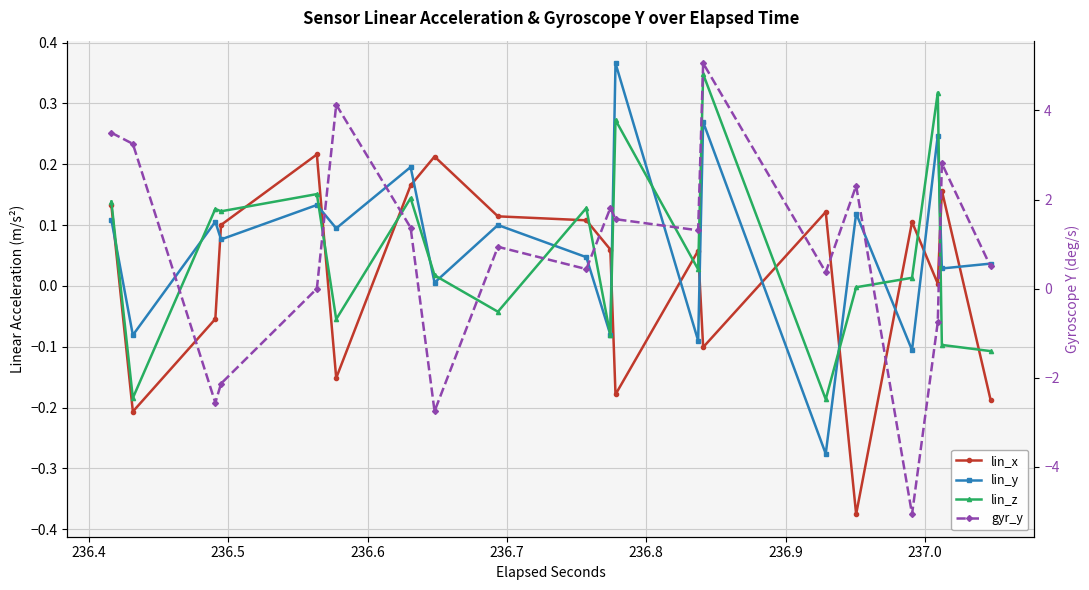

Where do lin_x and gyr_y first cross each other?

236.4 and 236.5